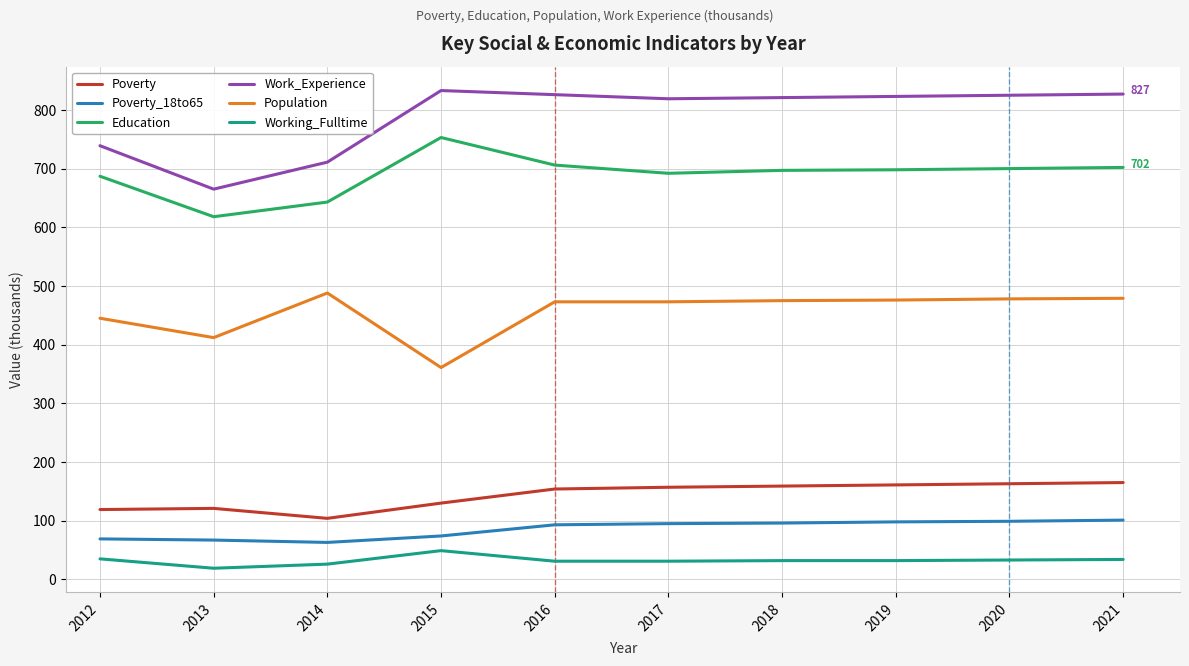

Is it true that Poverty equals 57 at 2013?

False